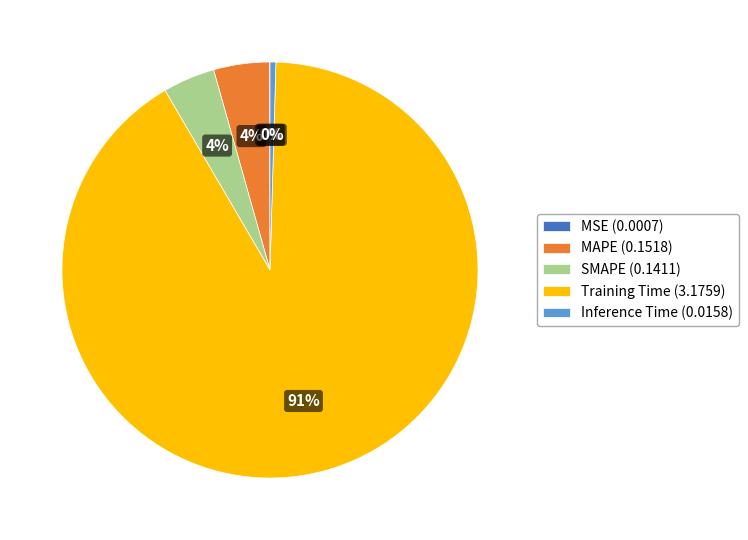

The Training Time slice represents 84% of the pie. True or false?

False